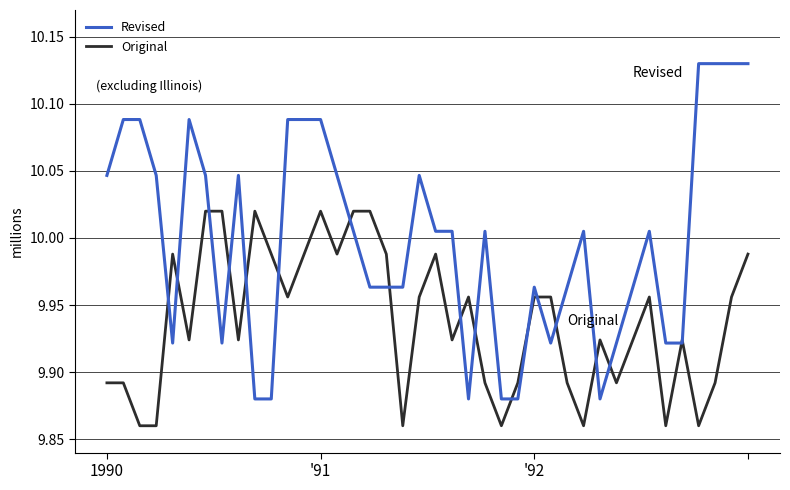

Rank the series by their average value, from lowest to highest.

Original, Revised